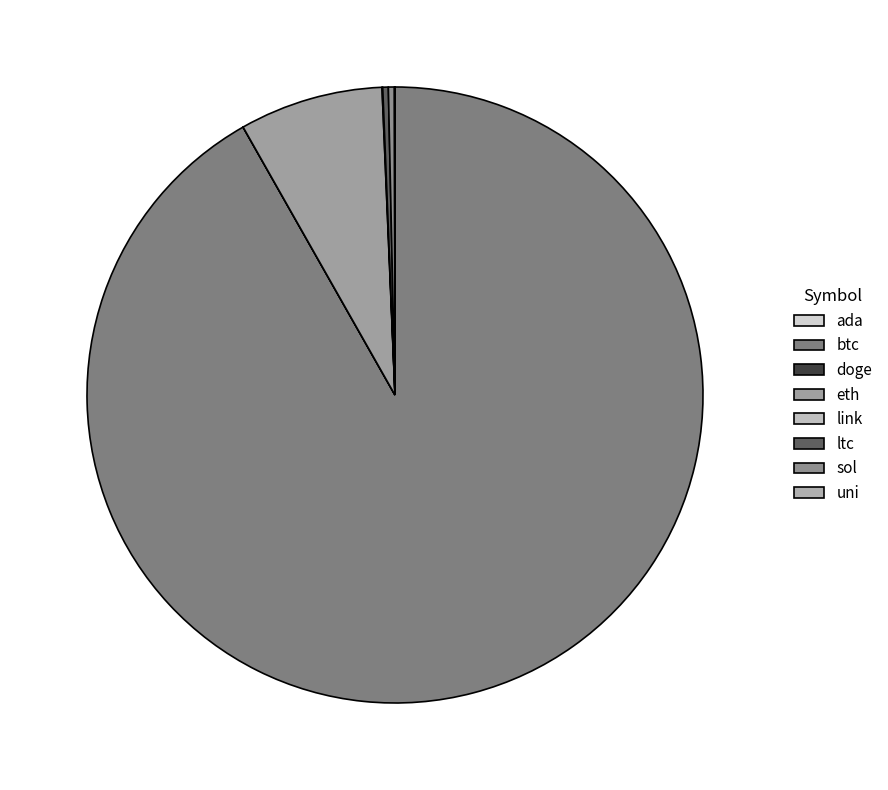

Which slice is the largest?

btc